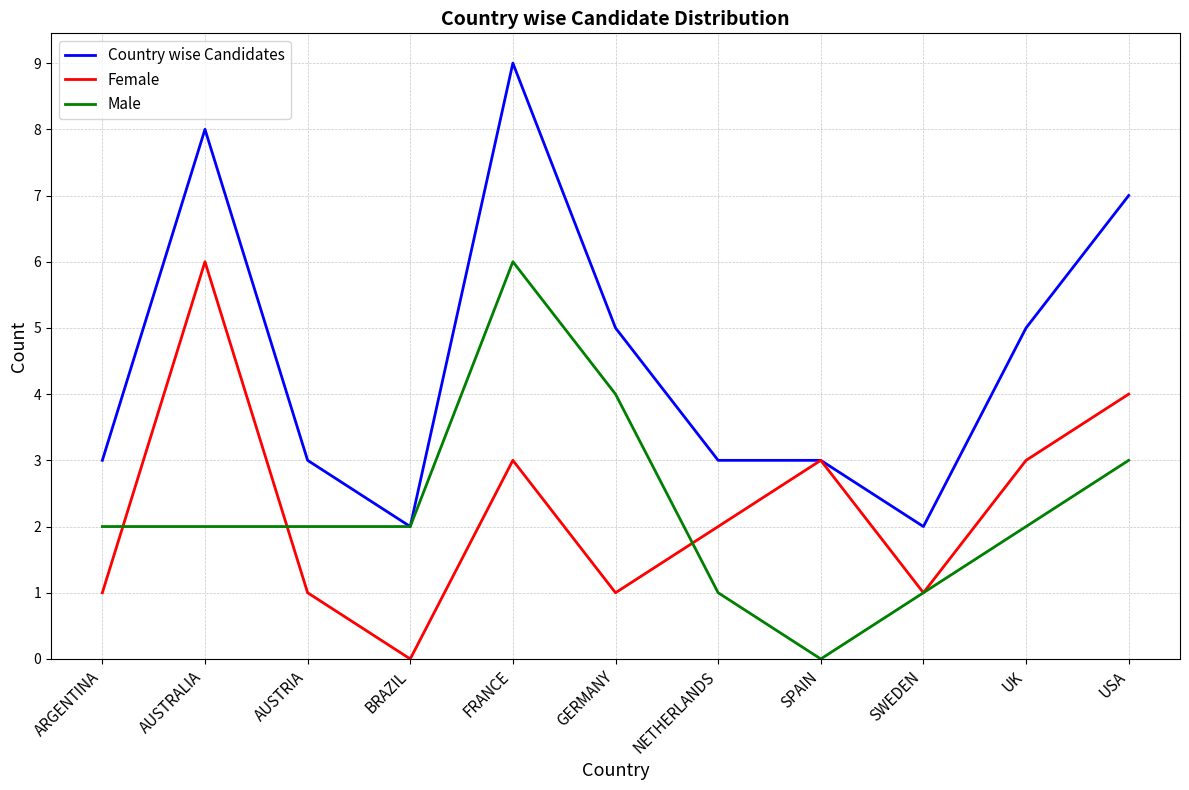

The value of Country wise Candidates at SPAIN is 4. True or false?

False